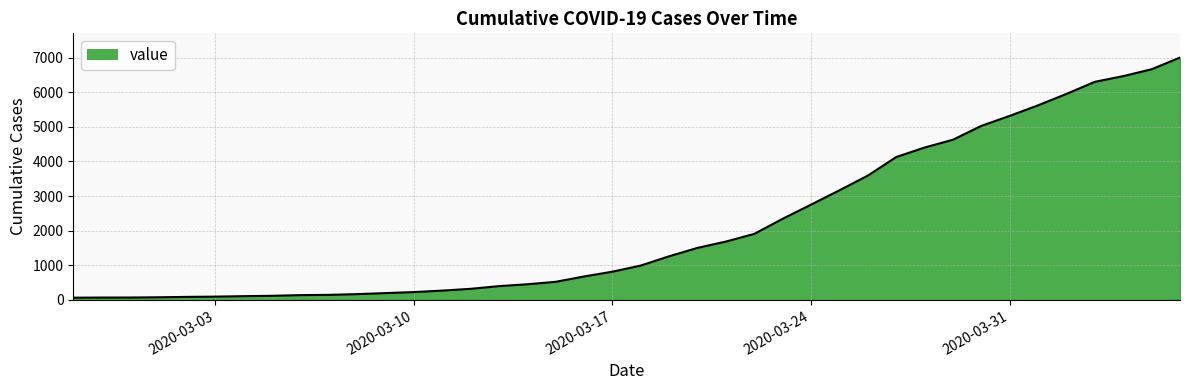

What is the difference between the maximum and minimum values?

6939